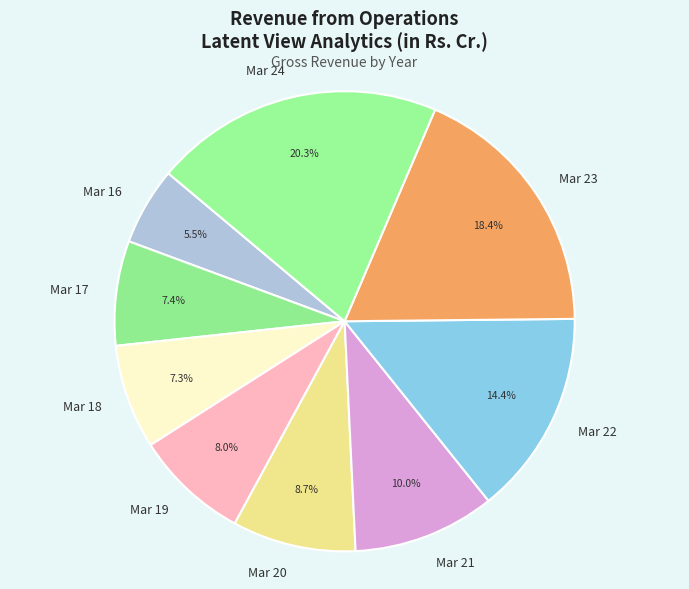

True or false: Mar 19 accounts for 8% of the total.

True